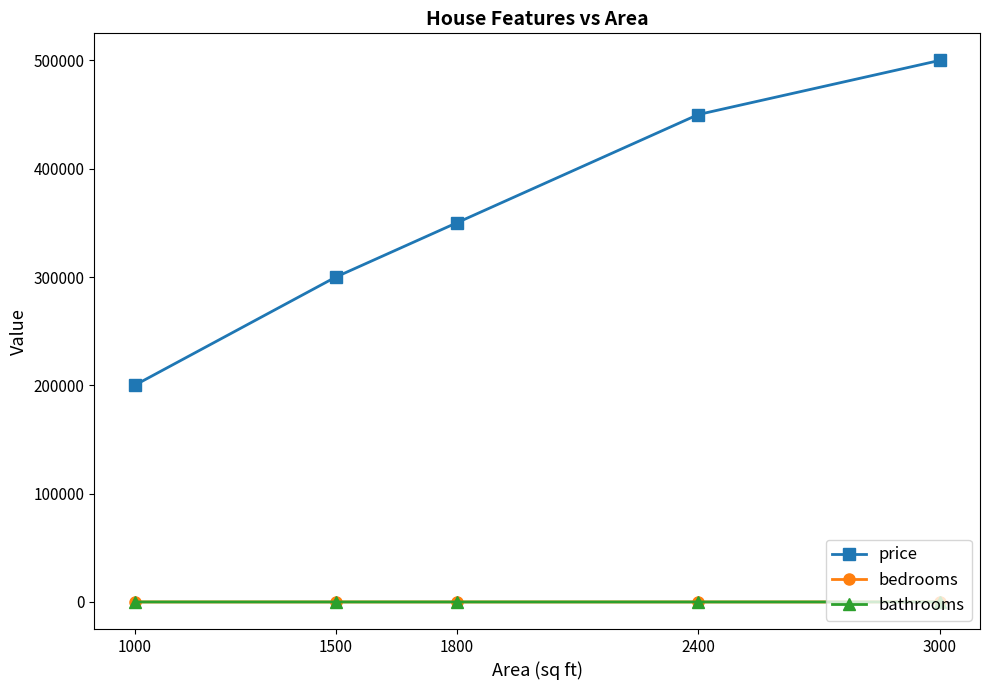

At how many categories does at least one series exceed 442482?

2